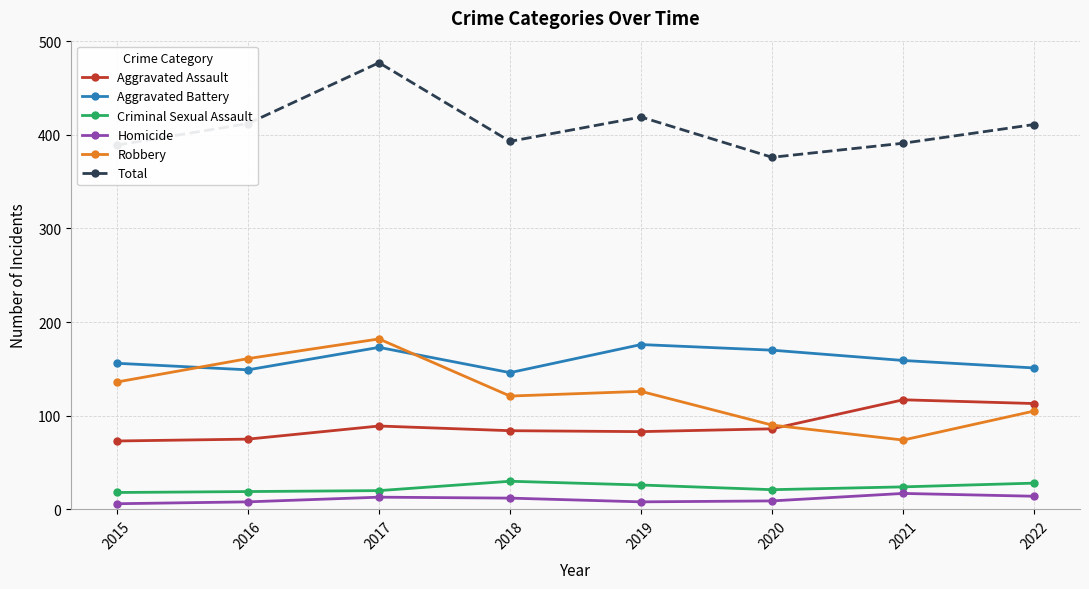

True or false: Total has more than 1 points higher than both neighbors.

True